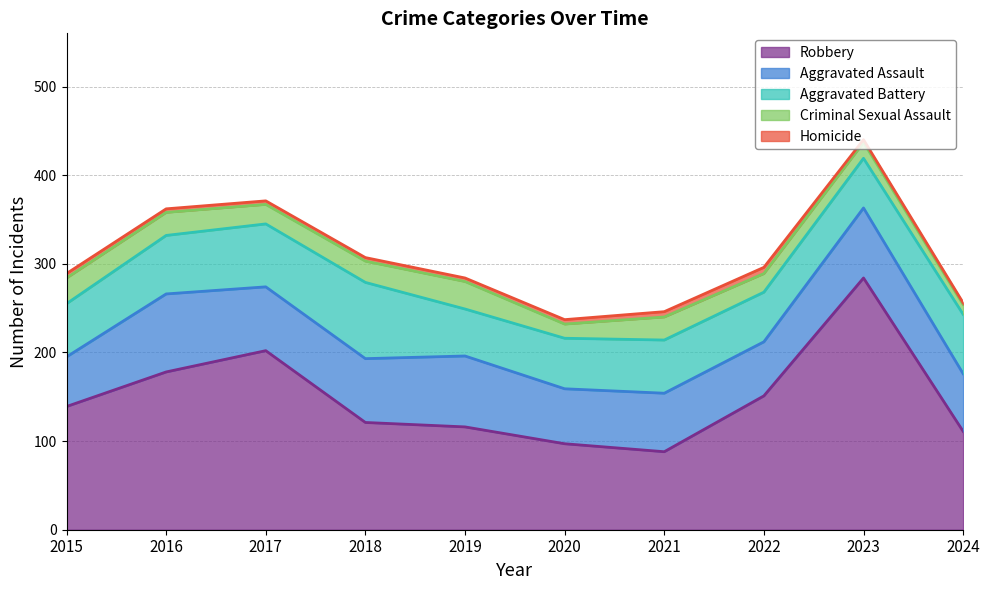

True or false: Robbery and Homicide intersect in this chart.

False